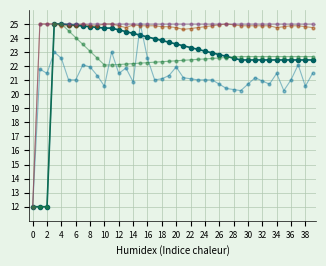

What is the greatest value displayed?

25.0